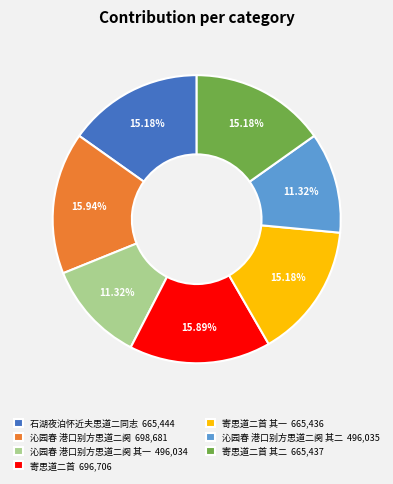

Between 沁园春 港口别方思道二阕 其二 496,035 and 寄思道二首 其二 665,437, which is larger?

寄思道二首 其二 665,437